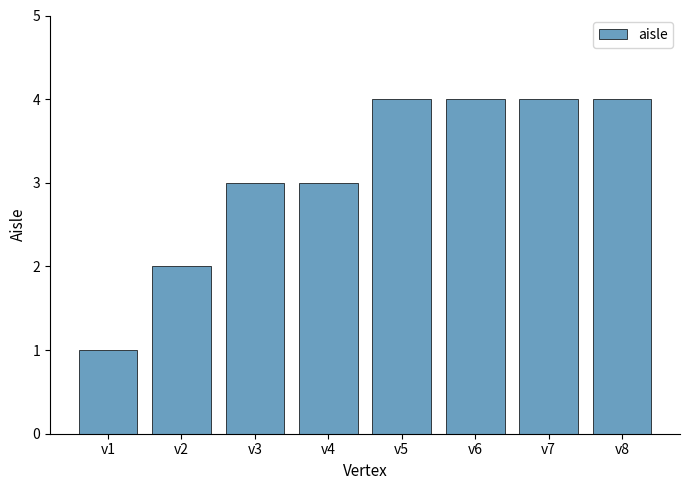

What is the maximum value shown in the chart?

4